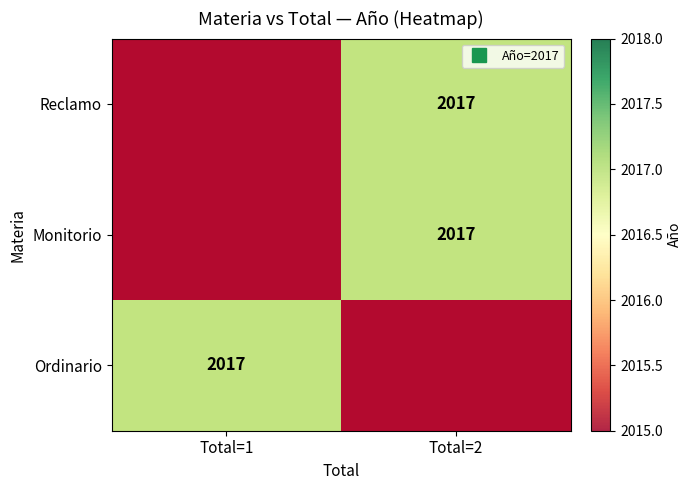

How many data points in Ordinario are less than 2017?

1